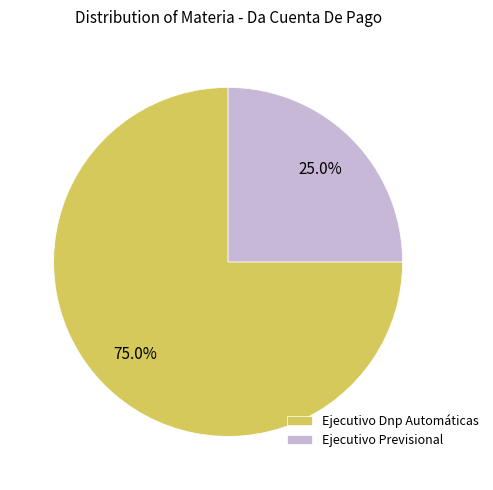

Combined, do Ejecutivo Previsional and Ejecutivo Dnp Automáticas account for over 50%?

Yes